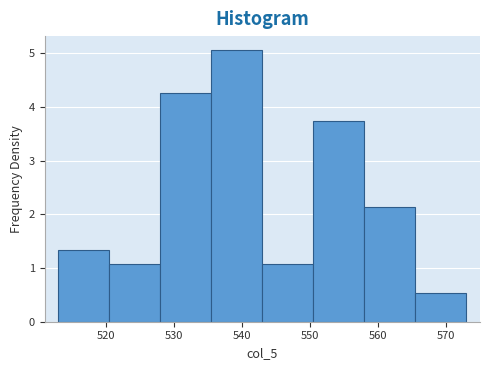

What is the height of the bar covering 558.0 to 565.5 on the x-axis? Neither the bar edges nor the heights are printed on the chart, so give them approximately, as read against the axes.

2.1